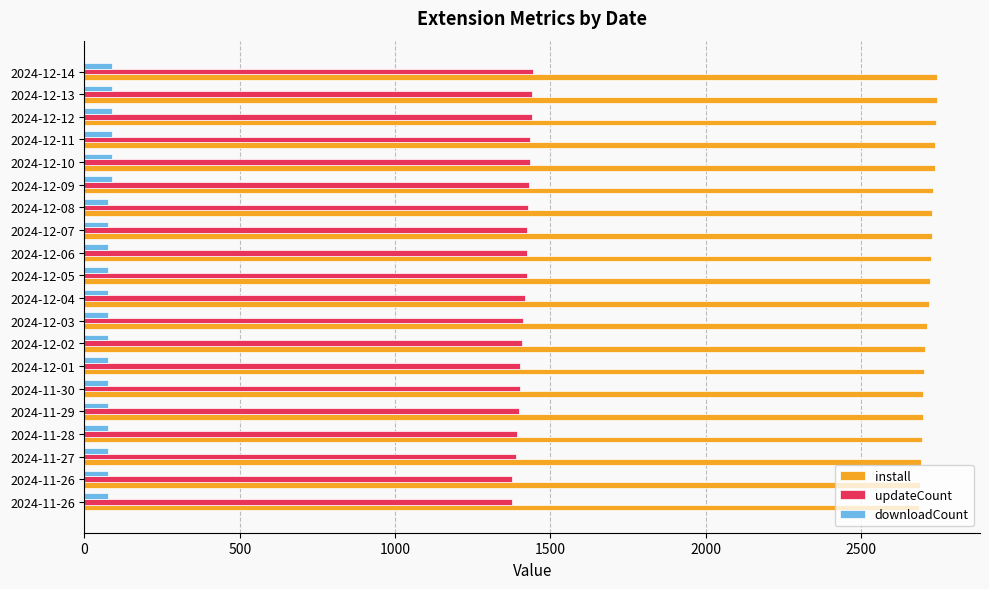

What are all the series names shown in the legend?

install, updateCount, downloadCount